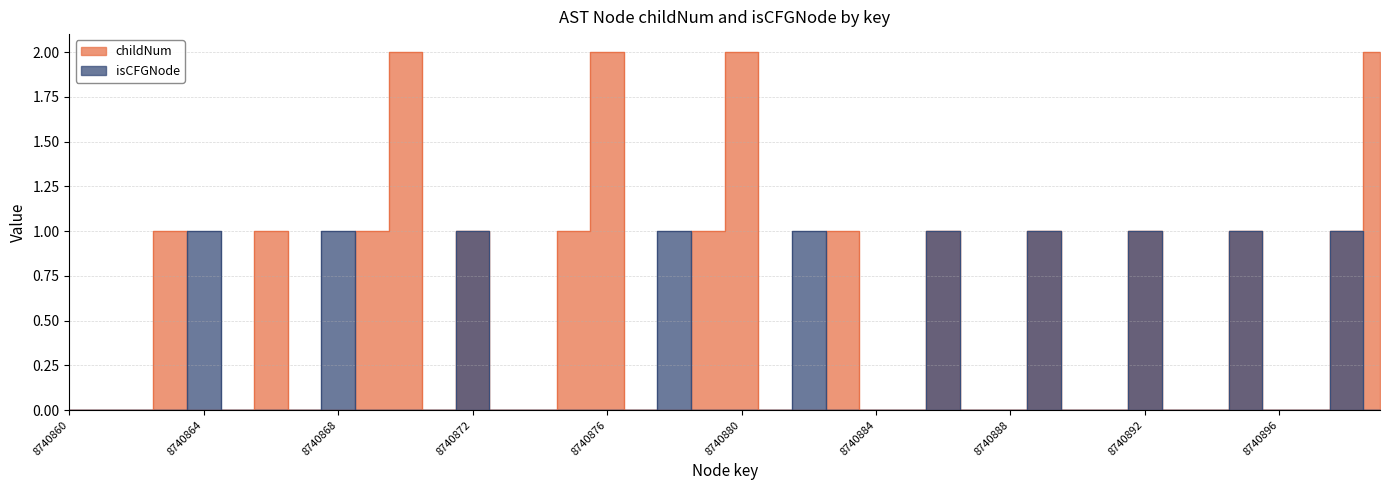

Count the number of data series in this chart.

2